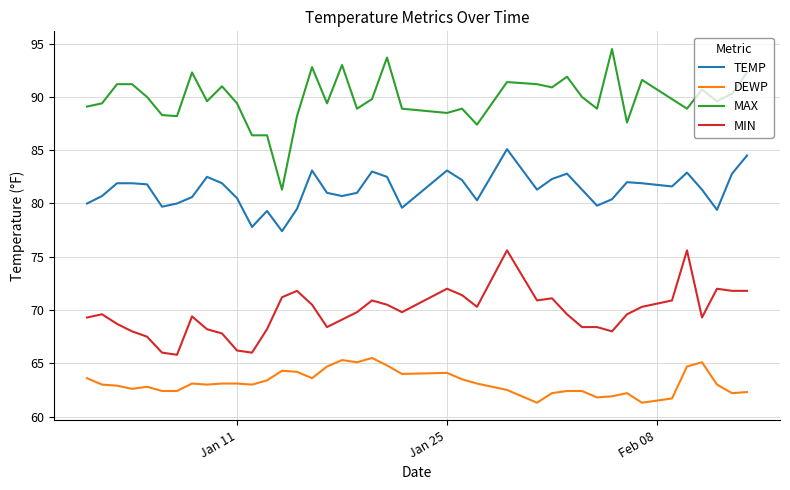

Rank the series by their maximum value, from highest to lowest.

MAX, TEMP, MIN, DEWP